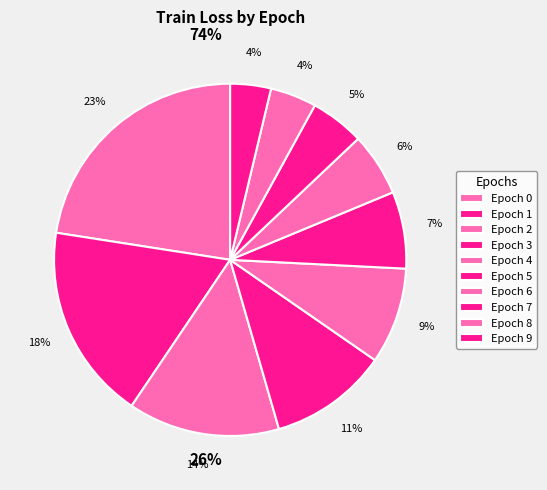

How many slices are in this pie chart?

10